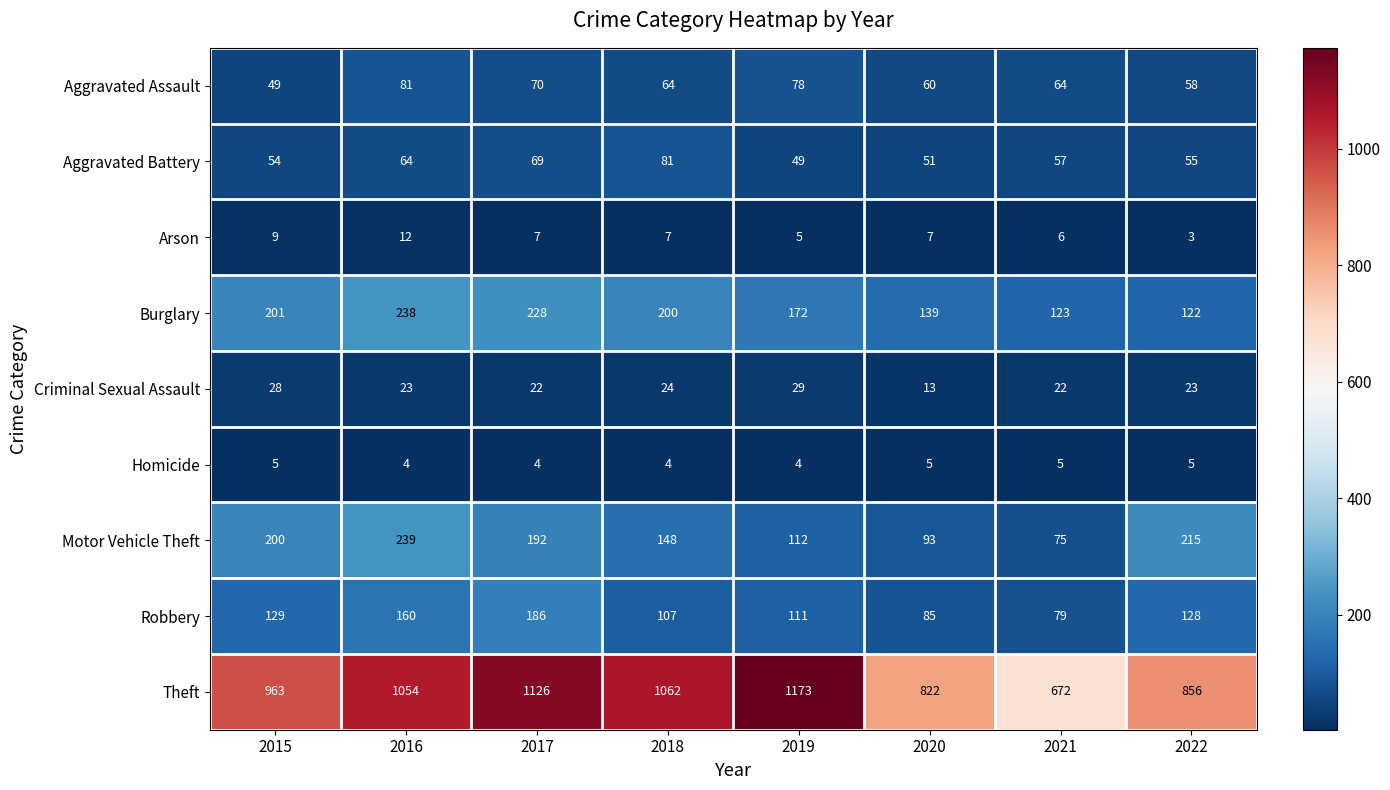

At which category is the sum across all series the highest?

2017